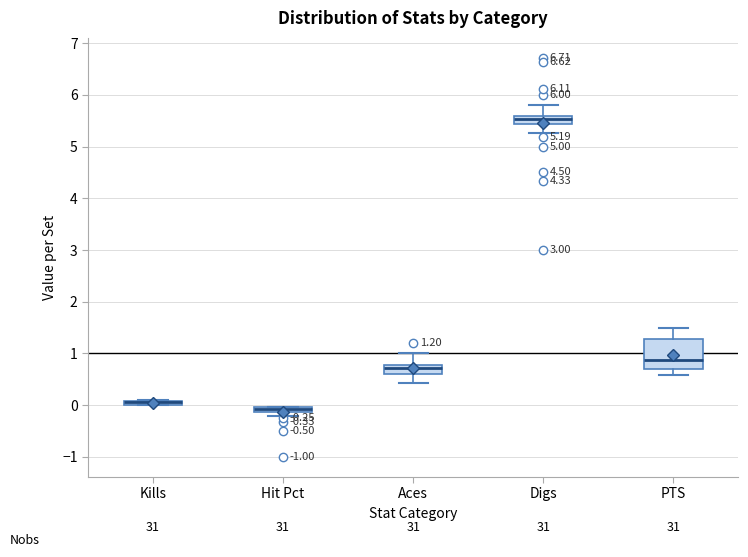

Comparing the boxes themselves (not the whiskers), which one is the tallest?

PTS